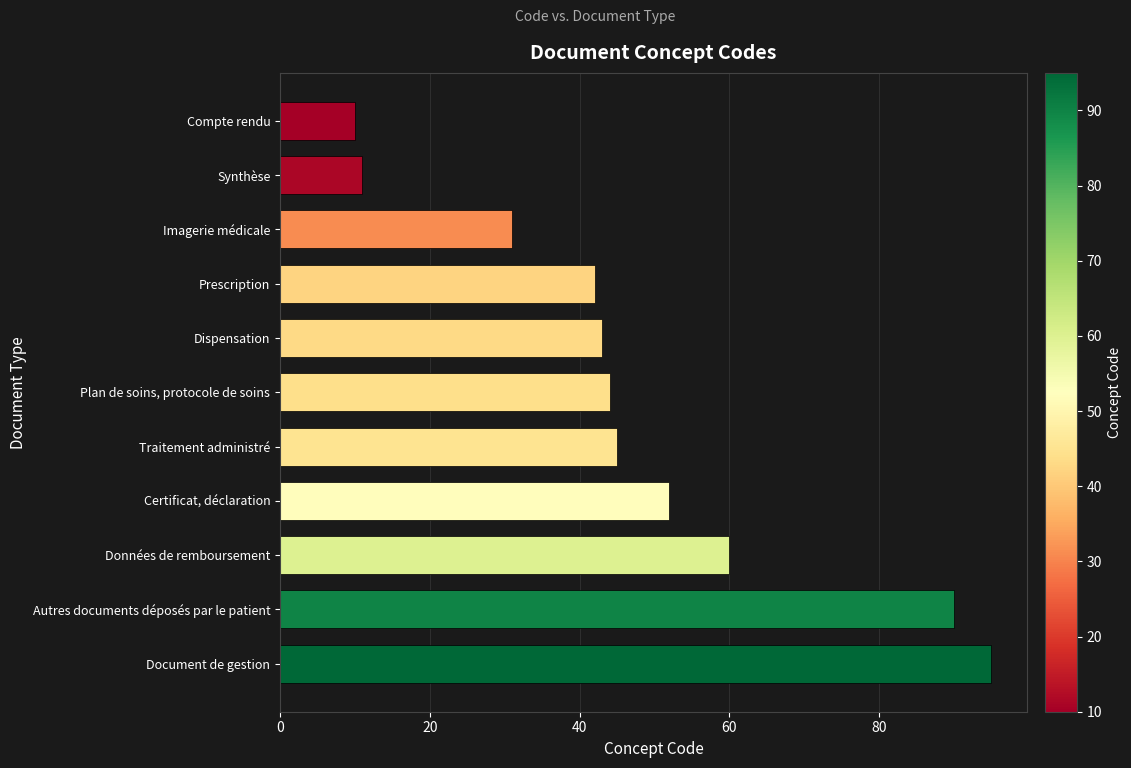

Are the bars grouped side by side (vs. stacked)?

No